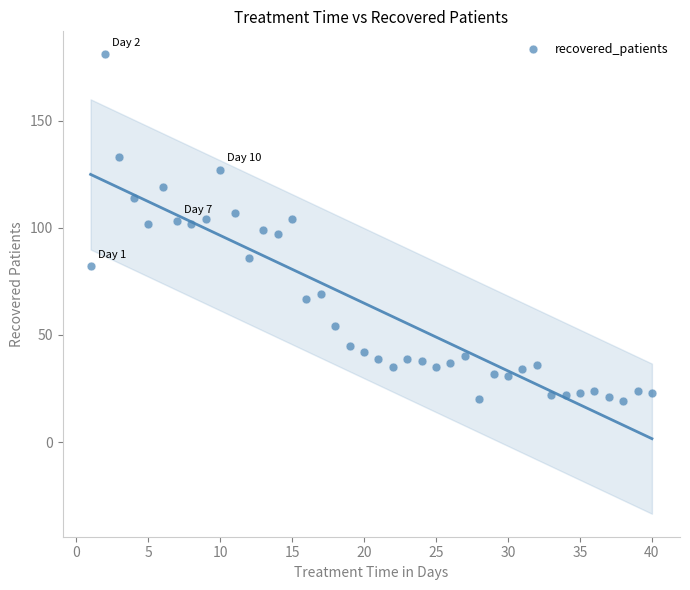

What is the range of X values (max minus min)?

39